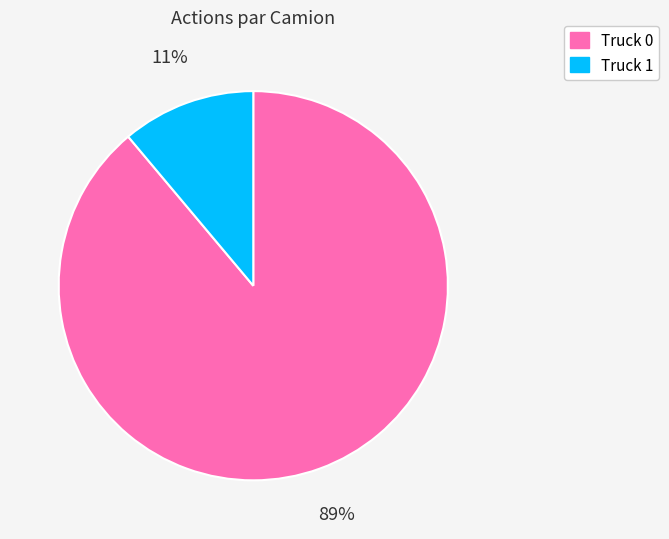

Does Truck 0 account for over 50% of the chart?

Yes